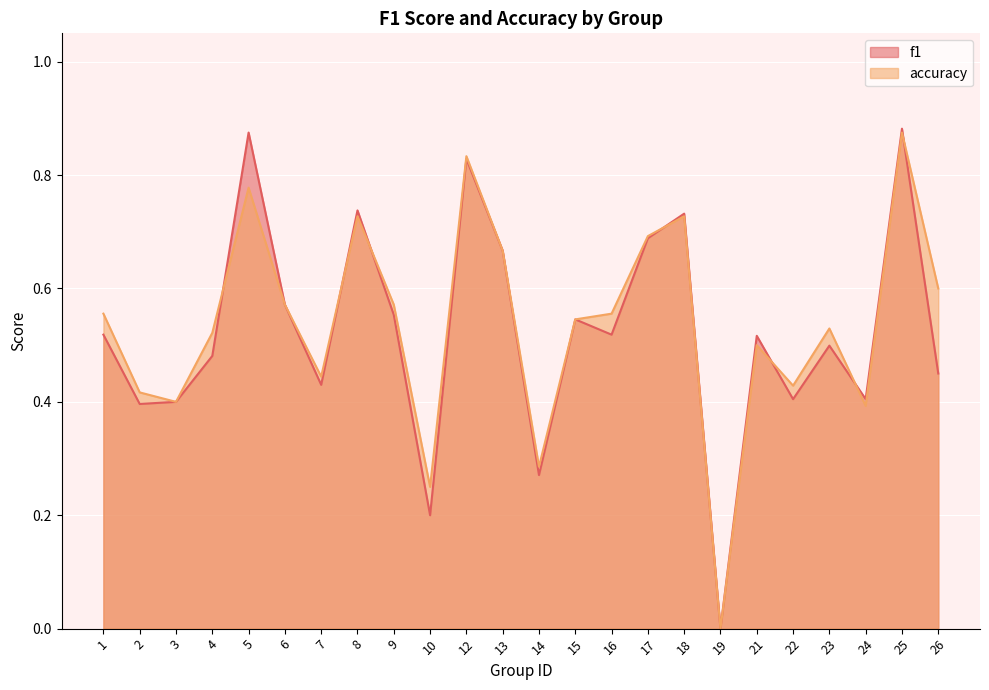

At which category is the sum across all series the highest?

25